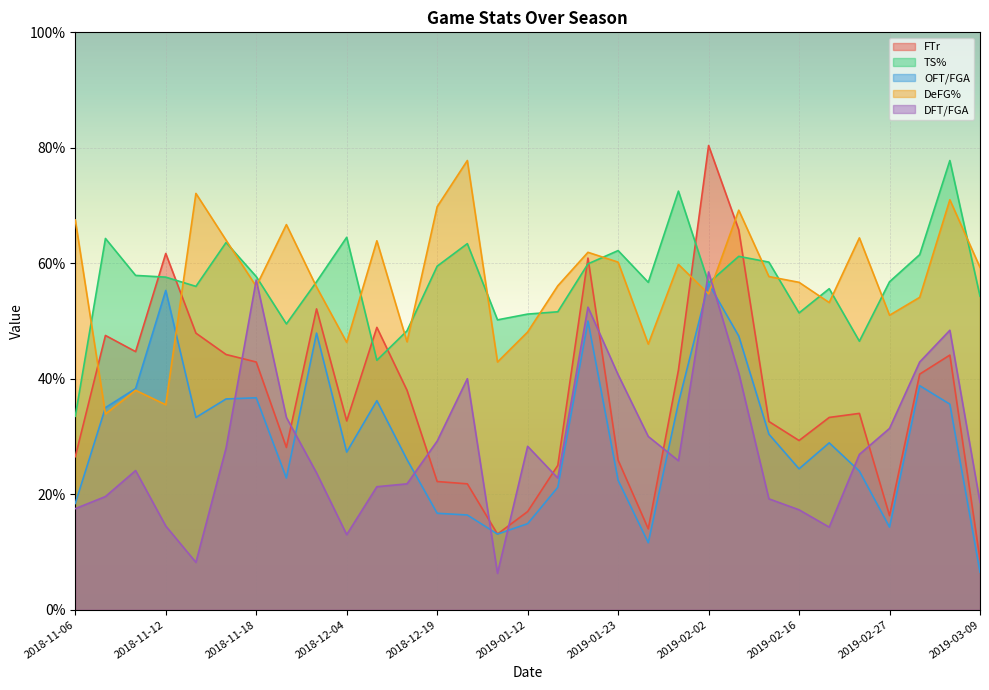

What is the difference between the highest and lowest values at 2019-01-16?

0.3